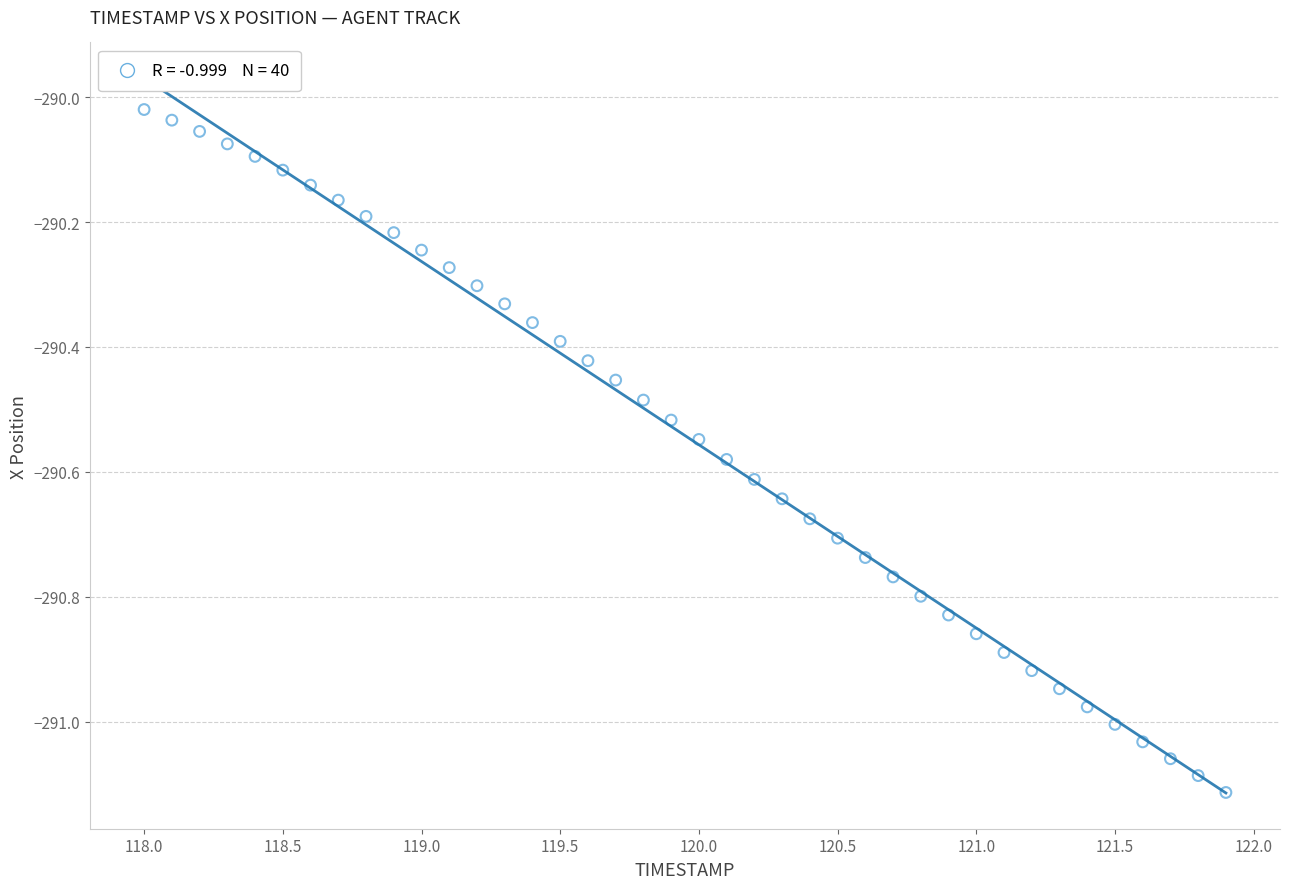

What is the range of X values (max minus min)?

3.9